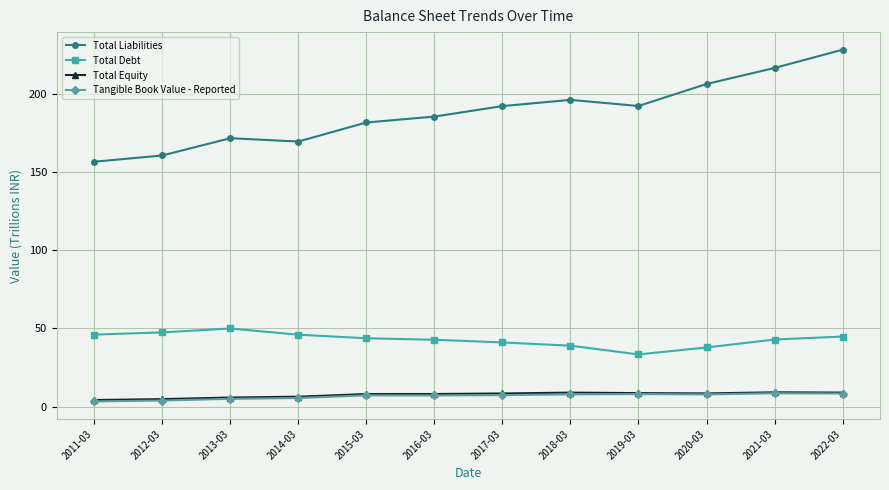

The Tangible Book Value - Reported series shows 7.3 at 2016-03. True or false?

True